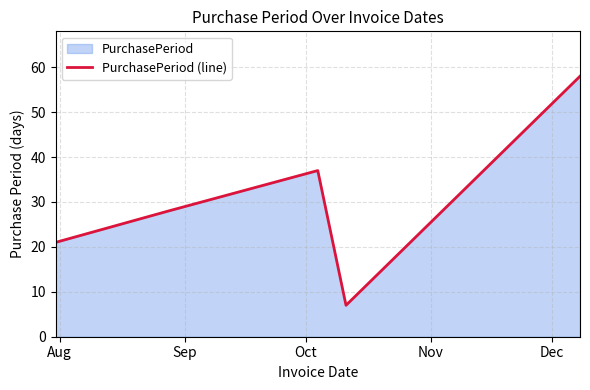

What is the minimum value shown in the chart?

7